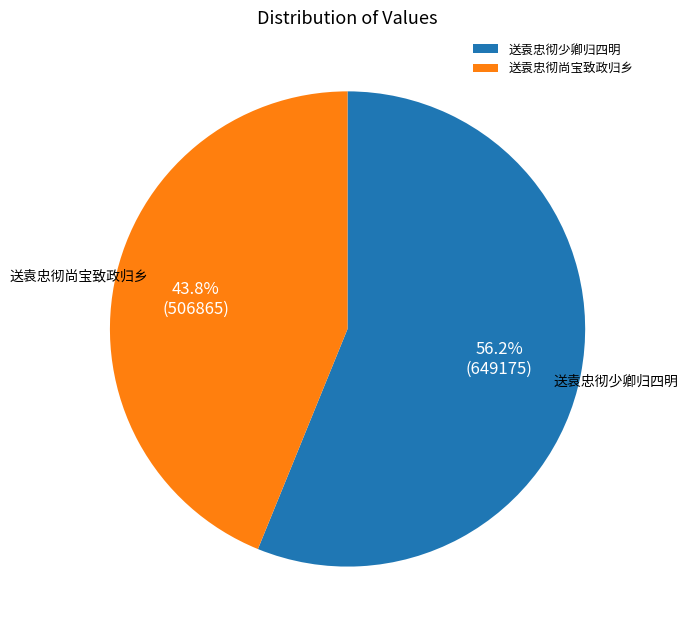

What is the smallest slice in the pie chart?

送袁忠彻尚宝致政归乡